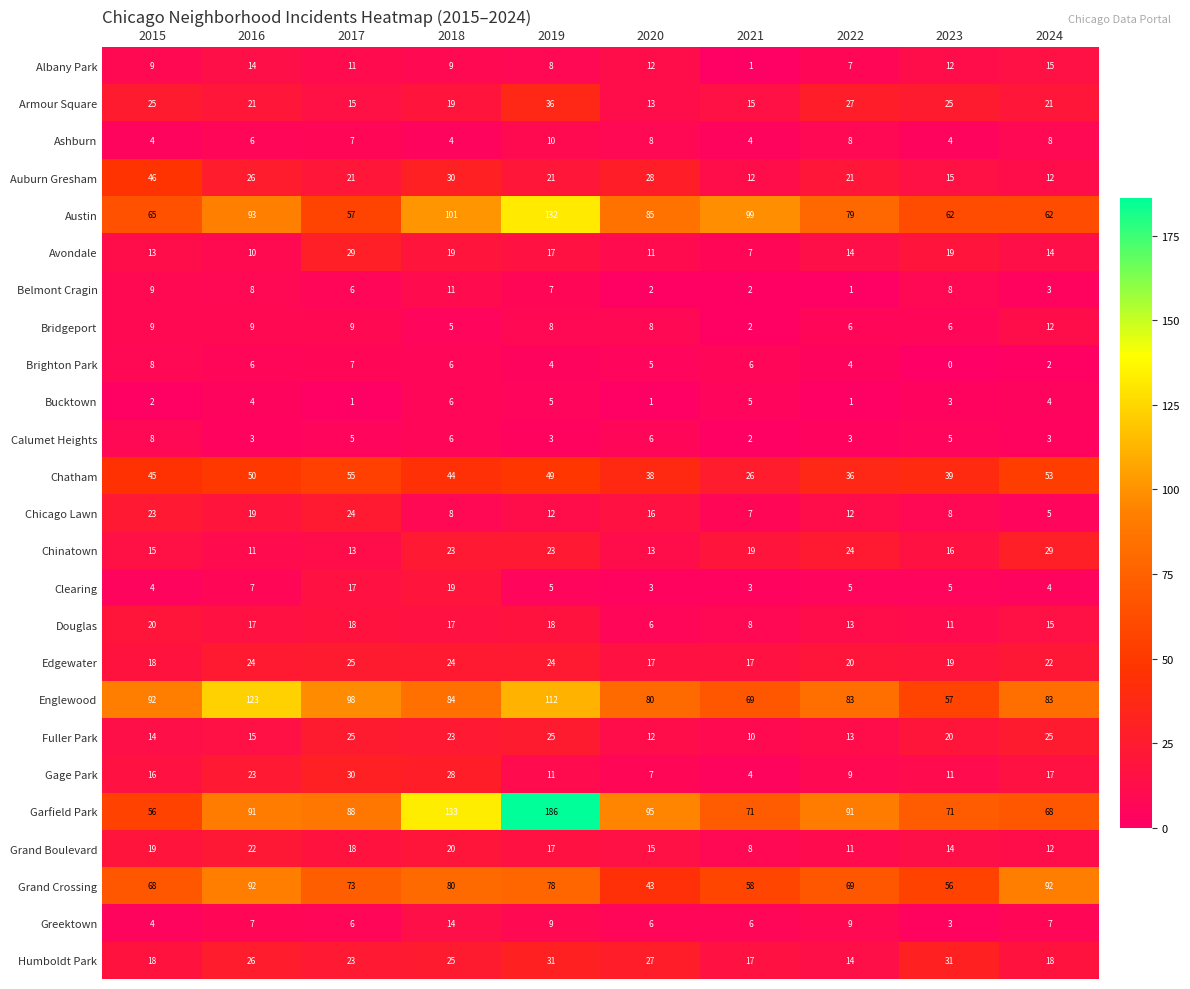

Which series has the largest total across all categories?

Garfield Park